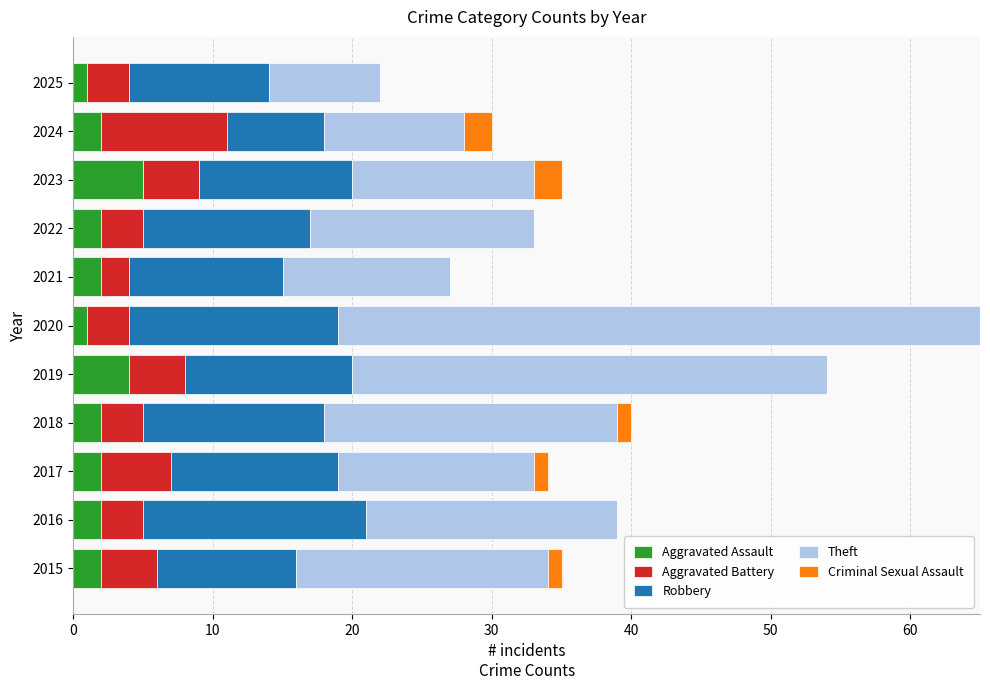

What is the total value across all series at 2024?

30